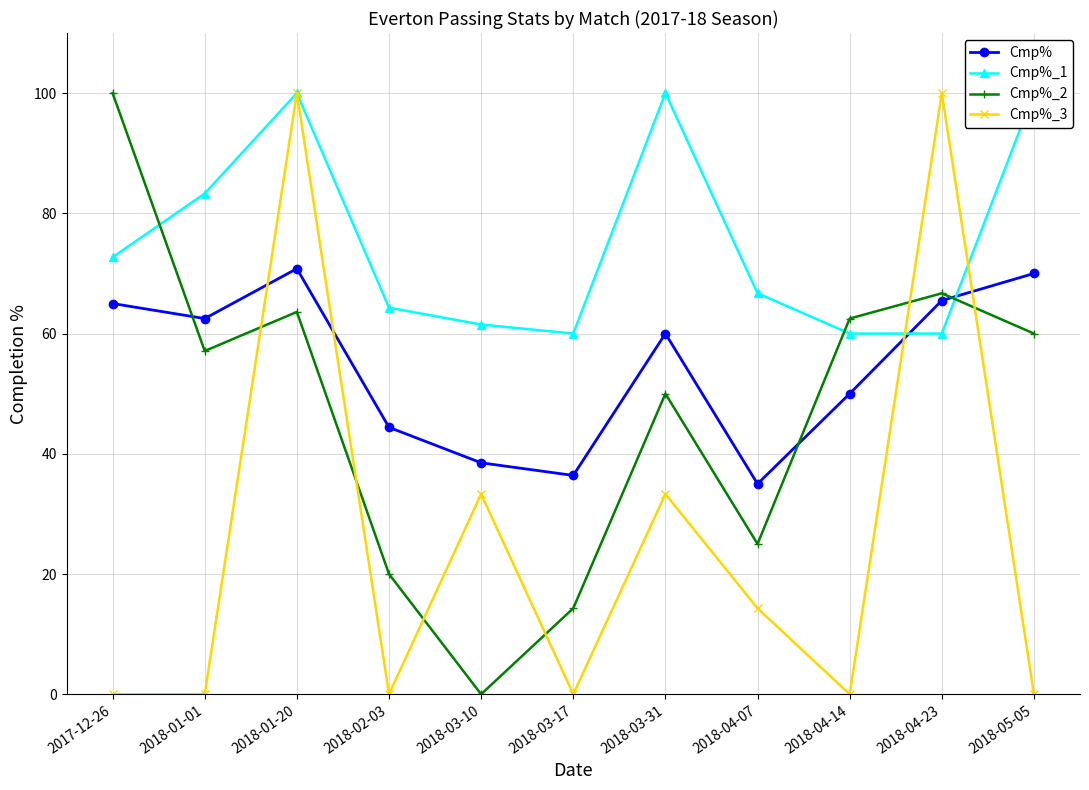

The Cmp%_2 series shows 50.0 at 2018-03-31. True or false?

True